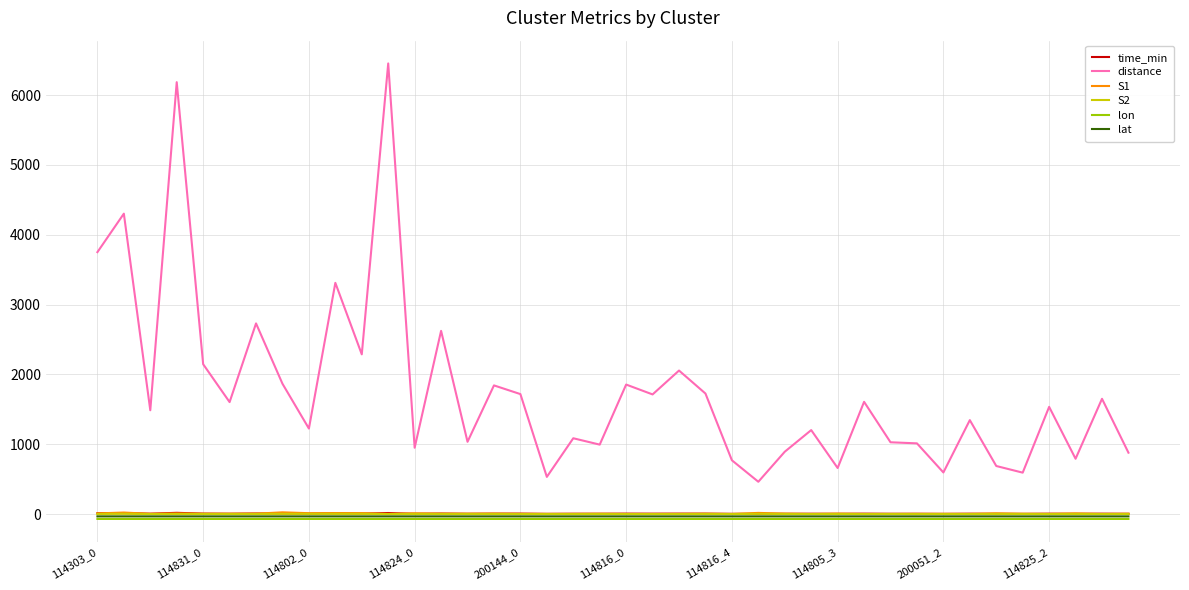

True or false: lat and distance cross at least once.

False